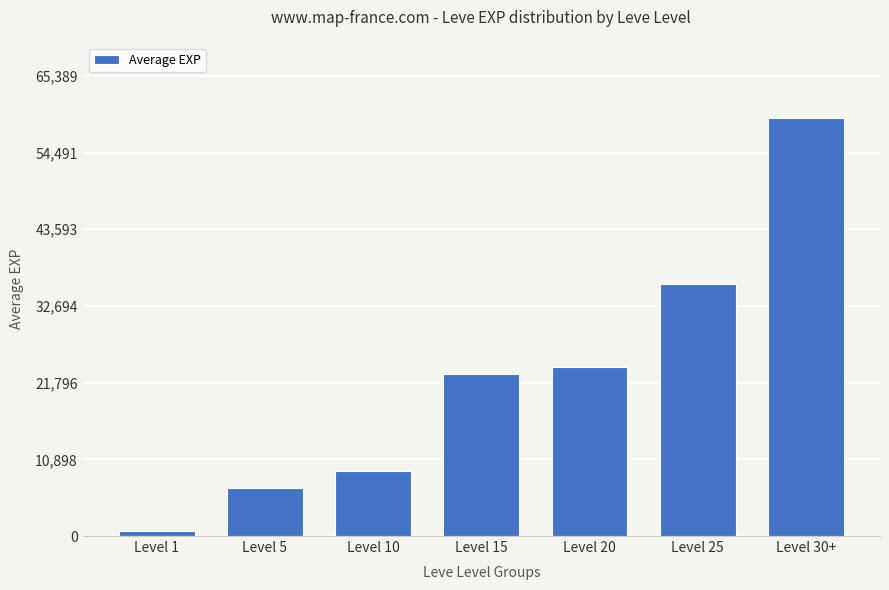

Approximately how many times larger is the value at Level 20 compared to Level 1?

34.7